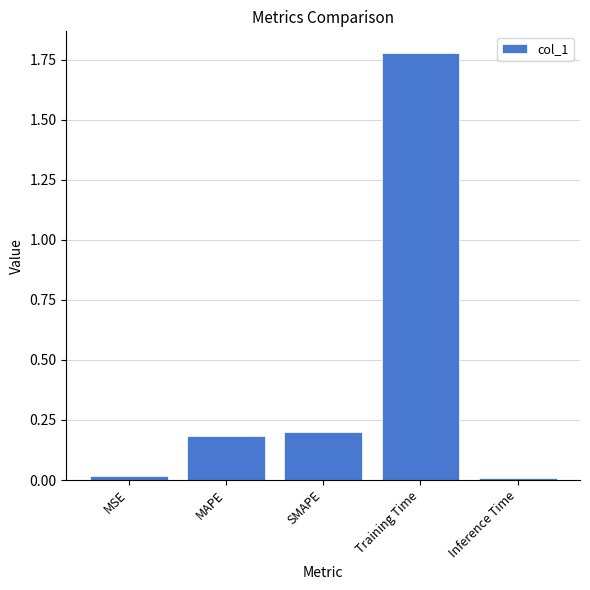

How many distinct data groups are displayed?

1